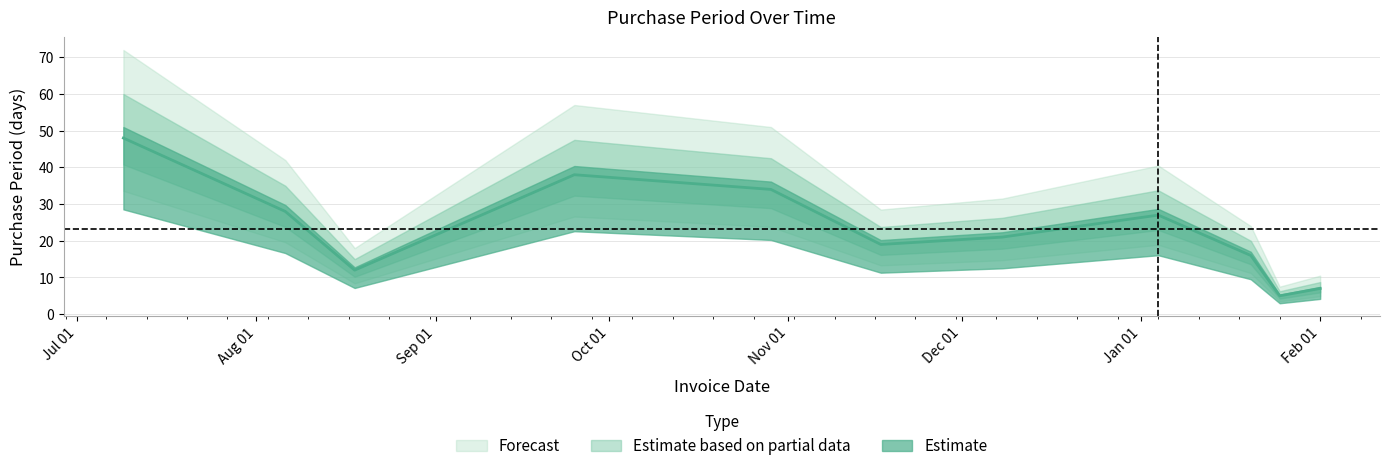

What is the label of the 9th point from the right?

2015-08-18